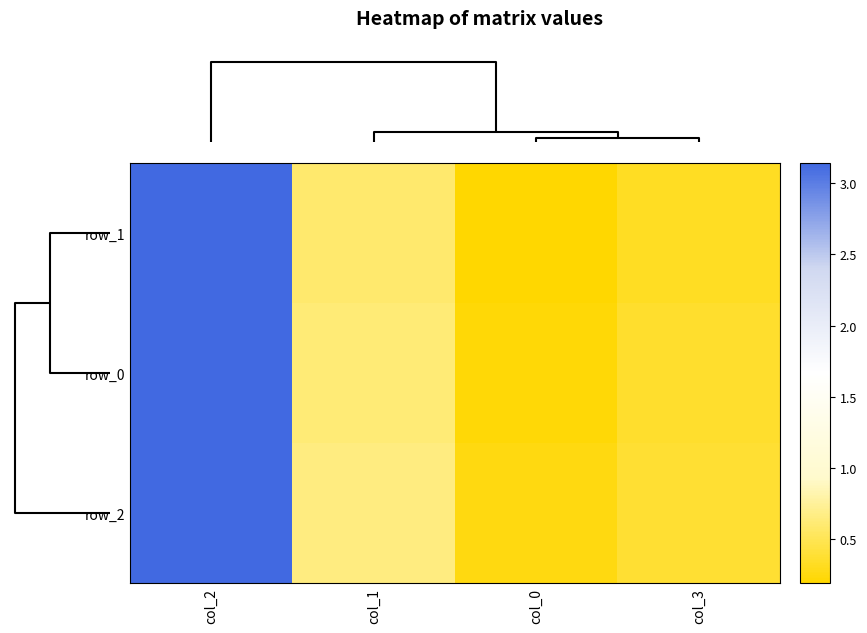

The row_1 series shows 1.6 at col_0. True or false?

False